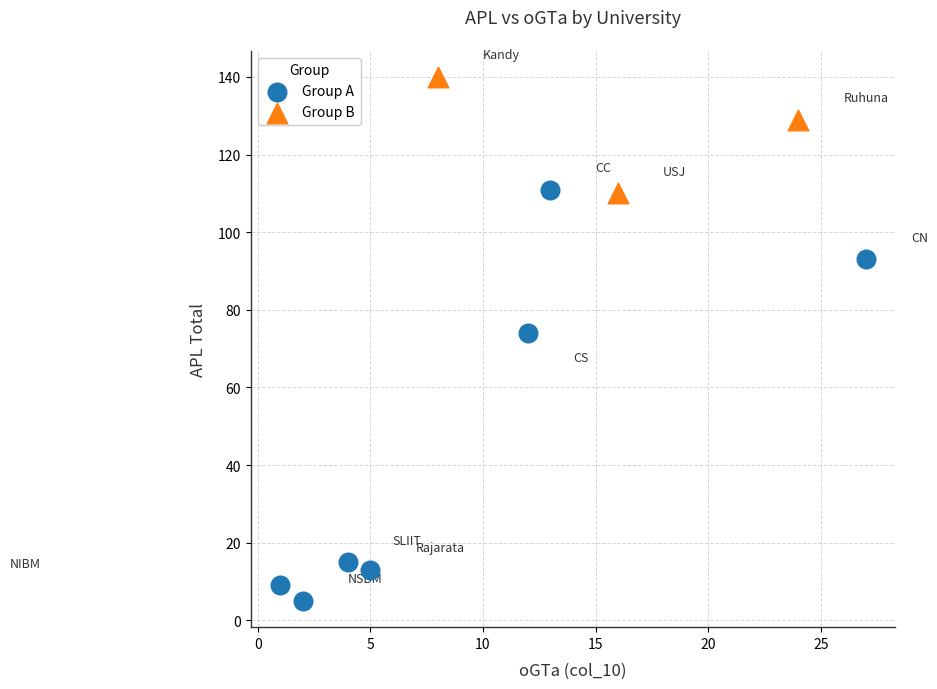

Which series contains the lowest Y value?

Group A